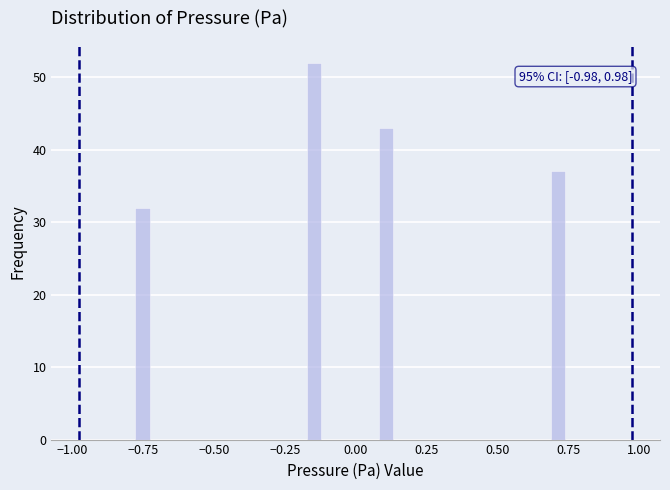

Around what value on the x-axis is the tallest bar? Give the approximate position of its centre, as read against the axis.

-0.15